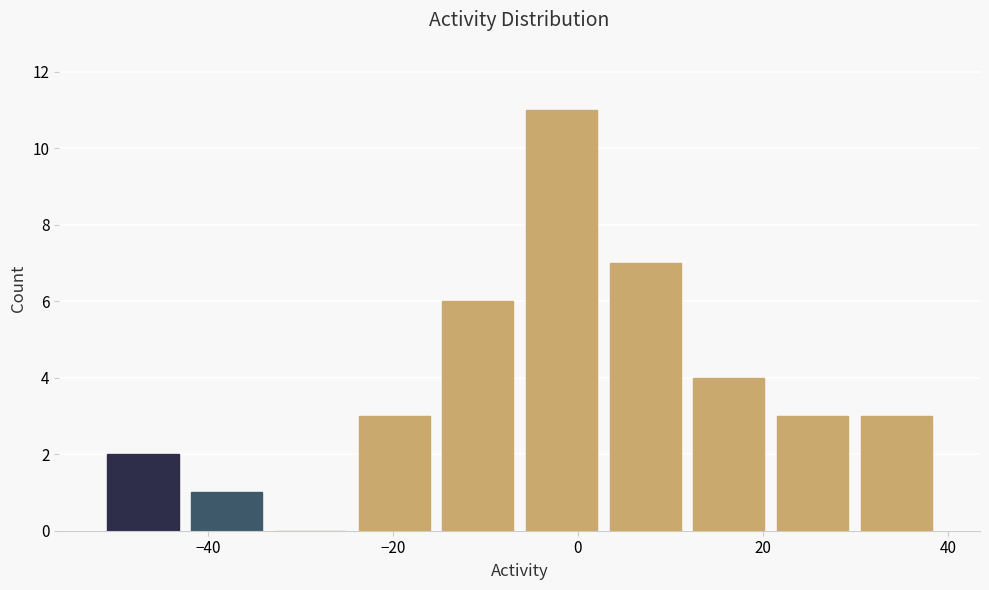

Which range on the x-axis has the tallest bar?

-6 to 2